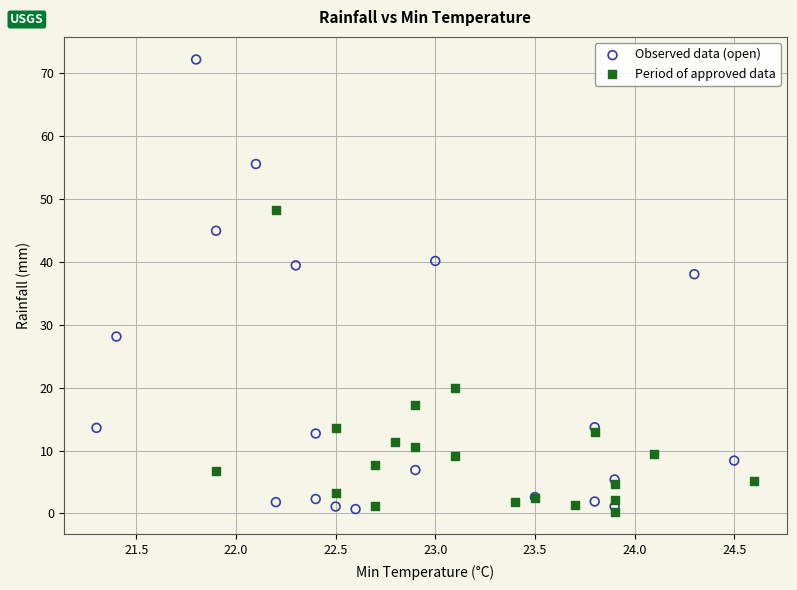

Which series has the widest spread of Y values?

Observed data (open)